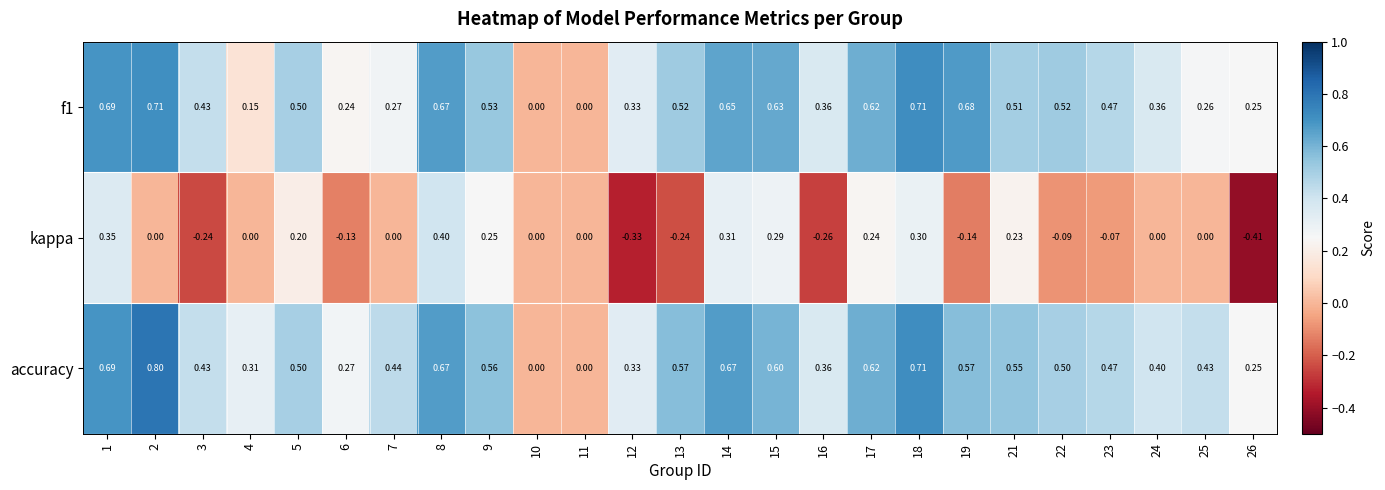

Rank the series by their maximum value, from lowest to highest.

kappa, f1, accuracy